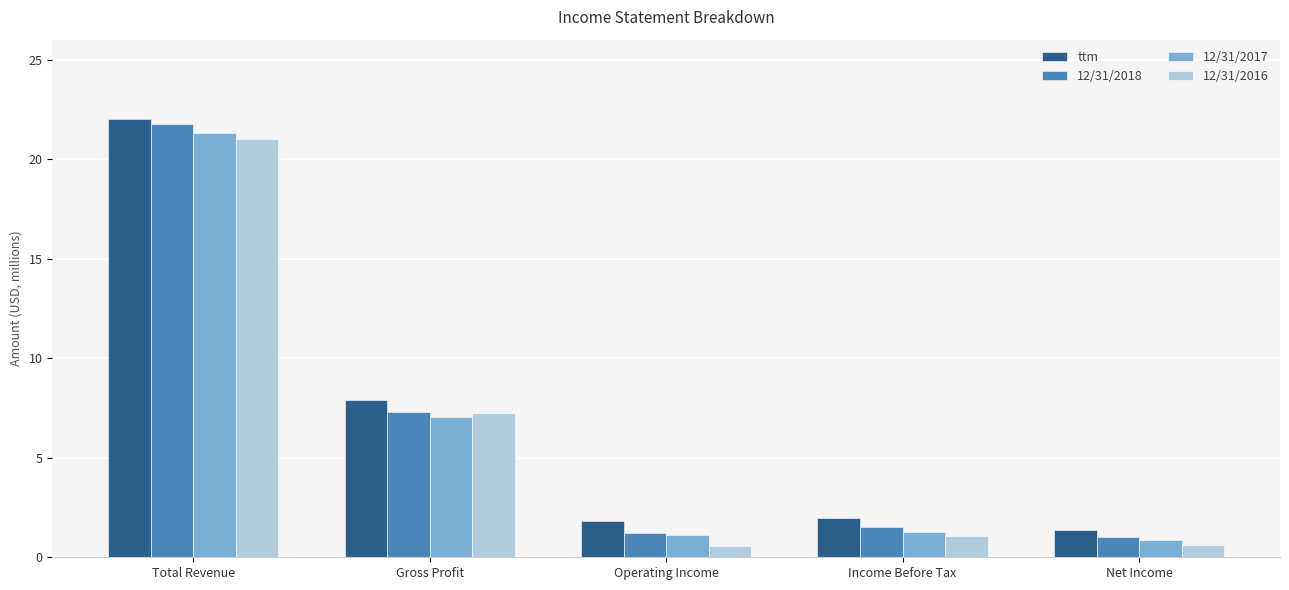

At which category does the chart reach its peak across all series?

Total Revenue